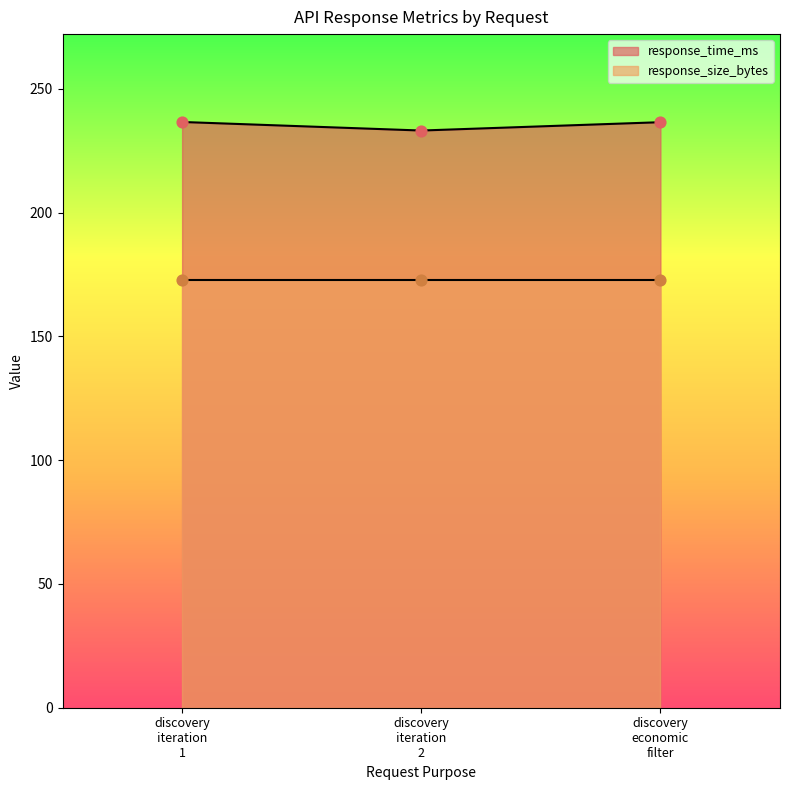

Which has a higher value, discovery economic filter or discovery iteration 1?

discovery iteration 1